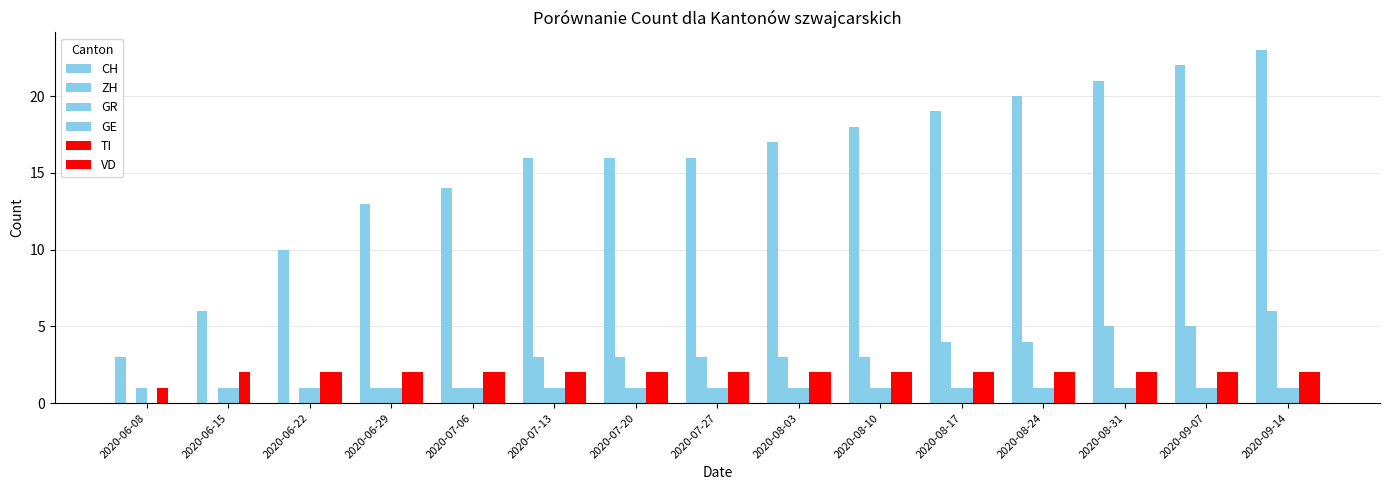

True or false: ZH has a value of 1 at 2020-06-29.

True